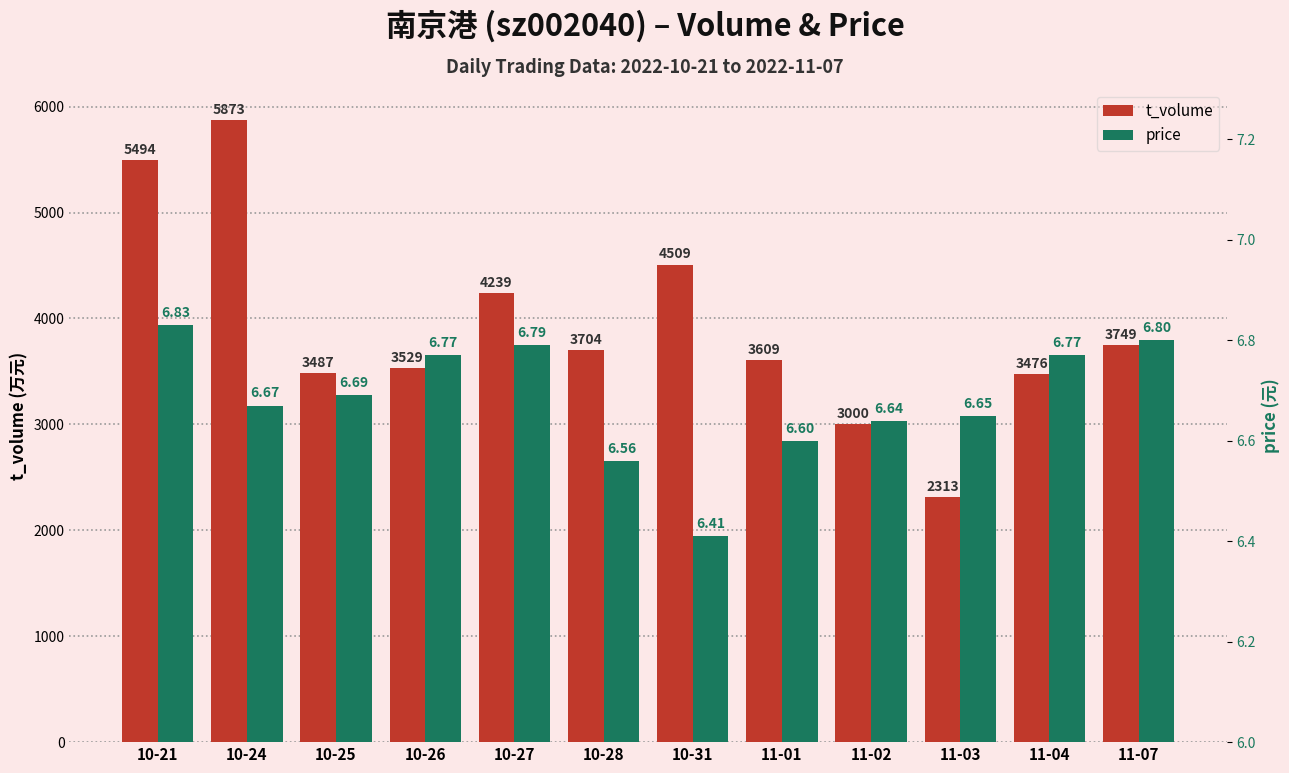

Is it true that t_volume equals 2908.3 at 10-31?

False